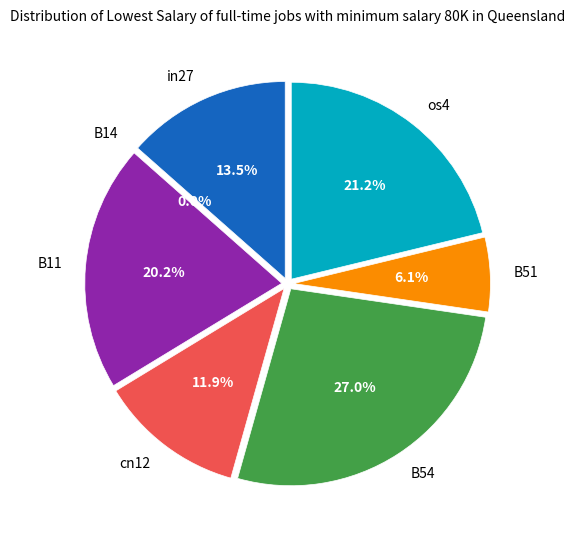

Rank the categories by value from highest to lowest.

B54, os4, B11, in27, cn12, B51, B14